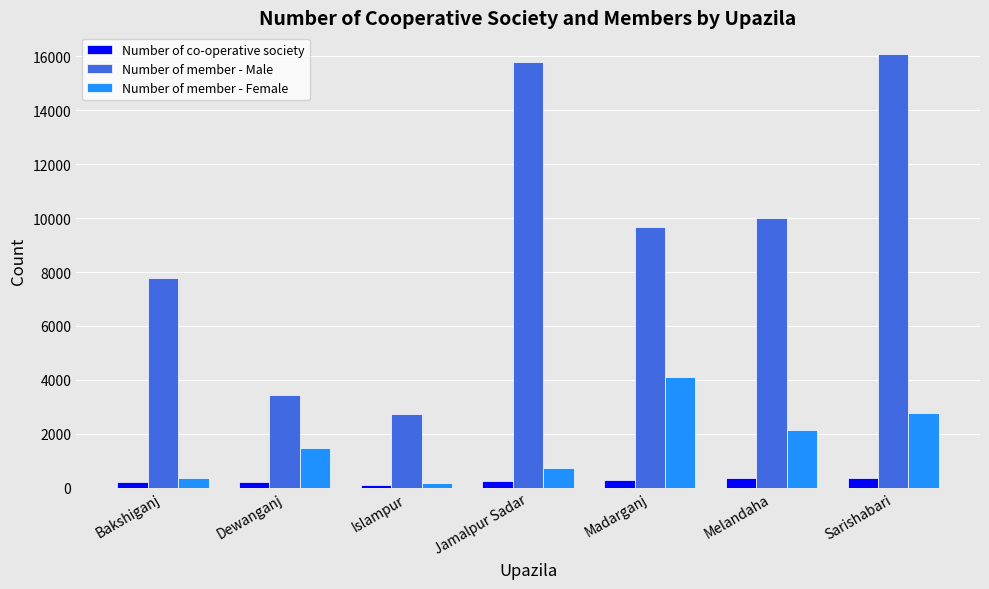

The value of Number of member - Female at Dewanganj is 1468. True or false?

True